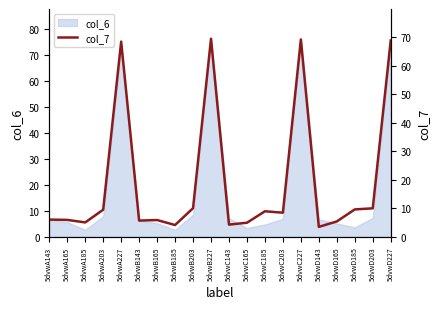

List the labels in order of value, largest first.

5dvwB227, 5dvwC227, 5dvwD227, 5dvwA227, 5dvwB203, 5dvwD203, 5dvwD185, 5dvwA203, 5dvwC185, 5dvwC203, 5dvwA143, 5dvwA165, 5dvwB165, 5dvwB143, 5dvwD165, 5dvwA185, 5dvwC165, 5dvwC143, 5dvwB185, 5dvwD143